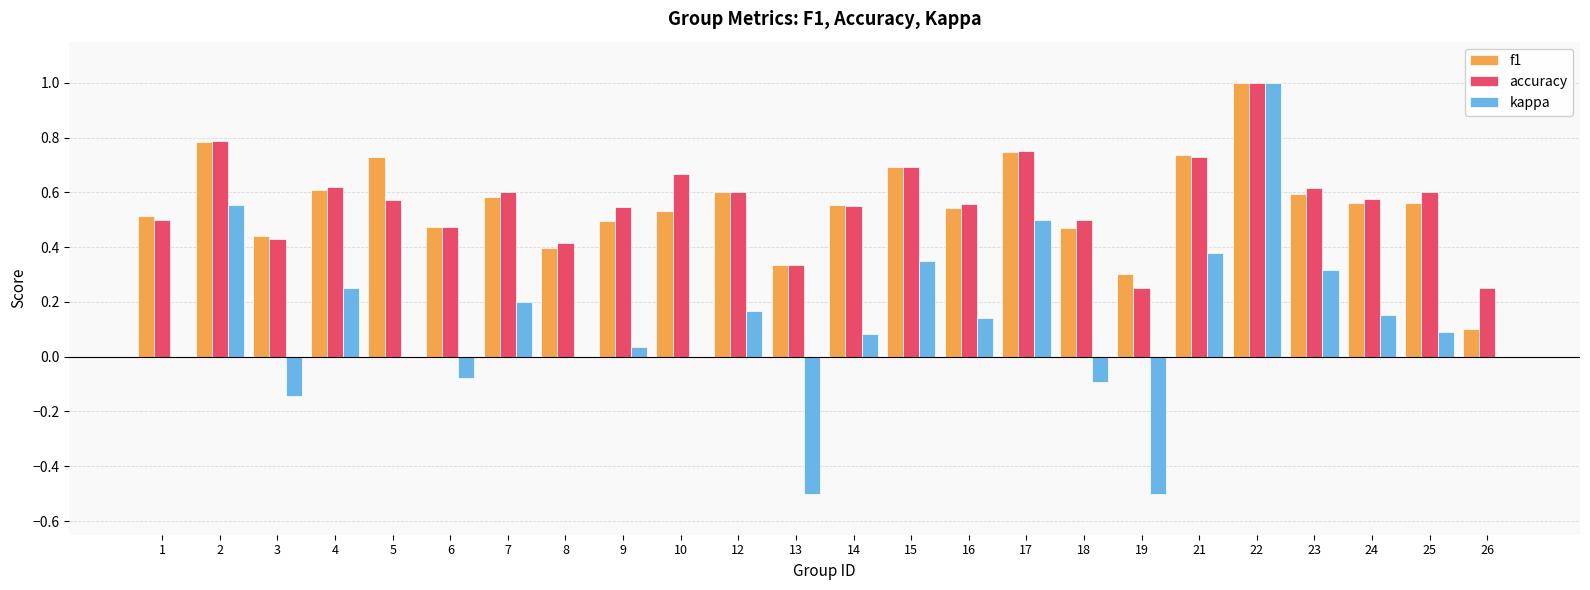

Is the value of kappa at 3 greater than the value of accuracy at 6?

No